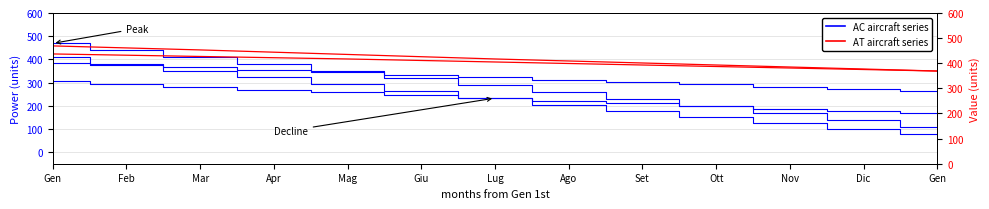

Reading left to right, transcribe all the data shown in this chart.

AC001: 412	382	352	322	292	262	233	205	178	151	125	101	78
AC006: 470	440	410	380	350	320	290	260	230	200	170	140	110
AC014: 386	376	366	356	345	334	323	313	303	293	283	273	264
AC015: 306	294	282	270	258	246	234	222	210	199	188	177	167
AT001: 469	461	453	444	435	426	417	409	401	393	385	377	369
AT002: 437	432	427	422	417	411	405	399	393	387	381	375	369